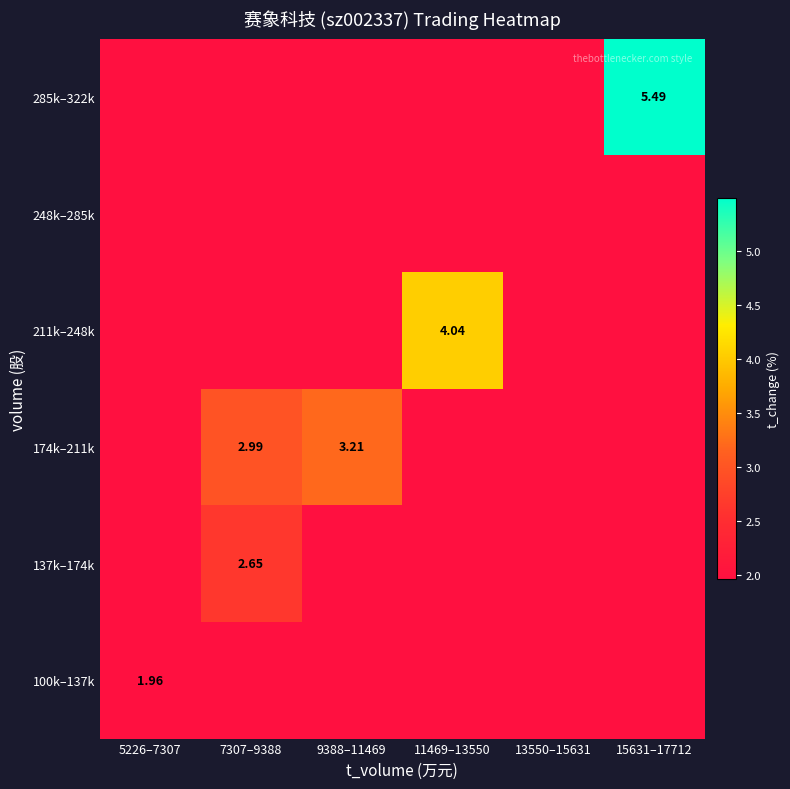

What is the total value across all series at 13550–15631?

11.8